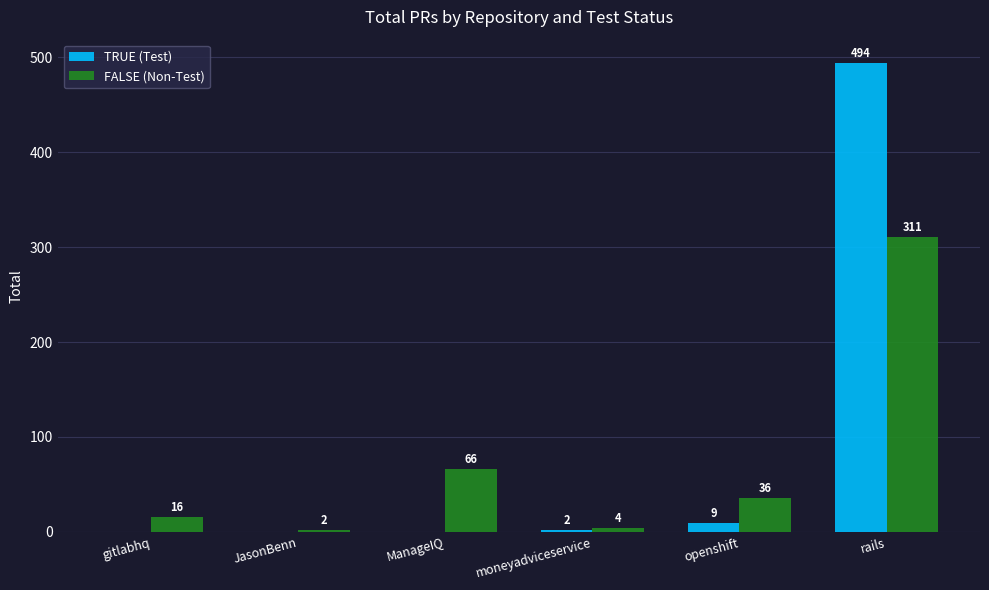

At which category is the sum across all series the highest?

rails